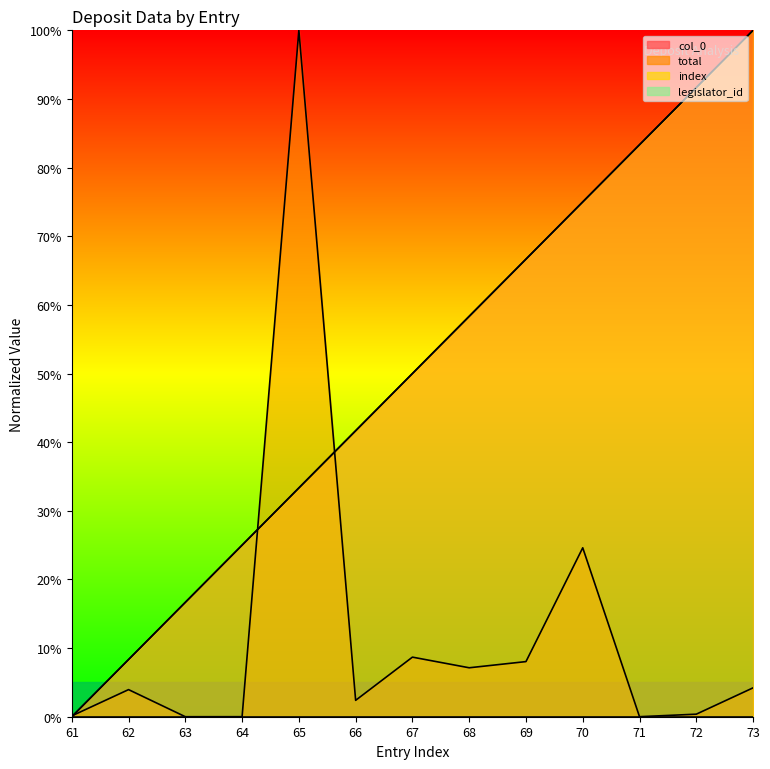

Is it true that index equals 36.5 at 61?

False